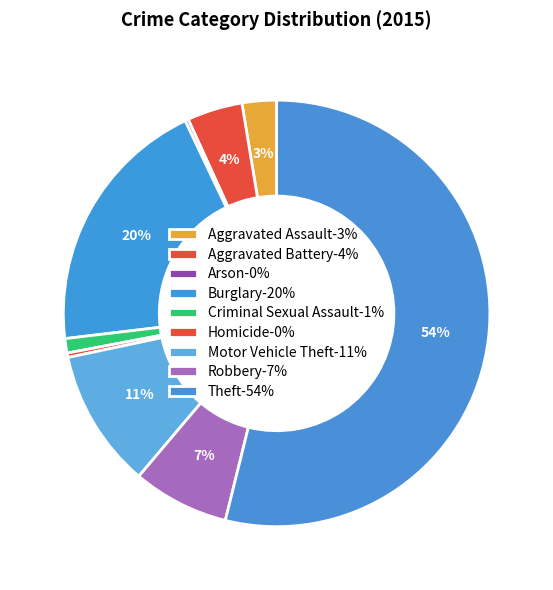

Is it true that Burglary is 29% of the pie?

False